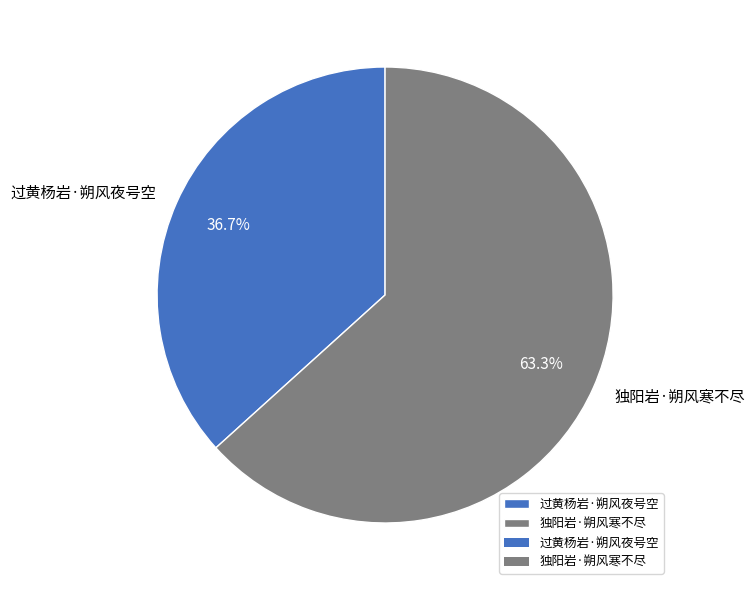

Which category has the biggest portion of the pie?

独阳岩·朔风寒不尽